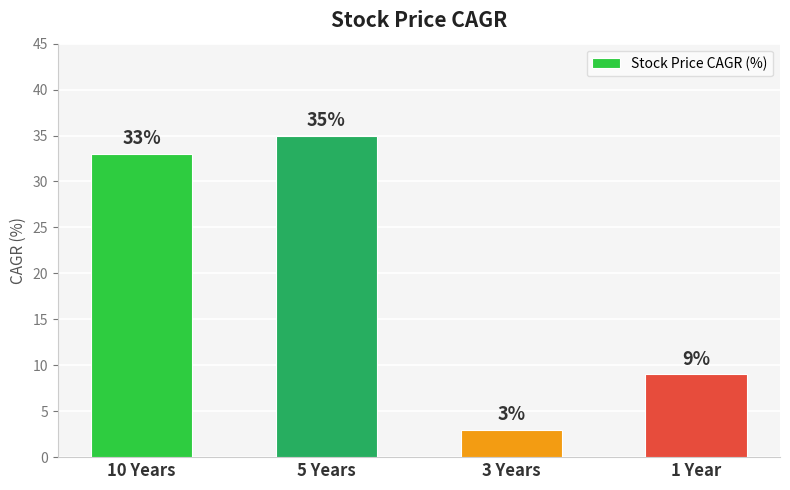

Rank the categories by value from highest to lowest.

5 Years, 10 Years, 1 Year, 3 Years